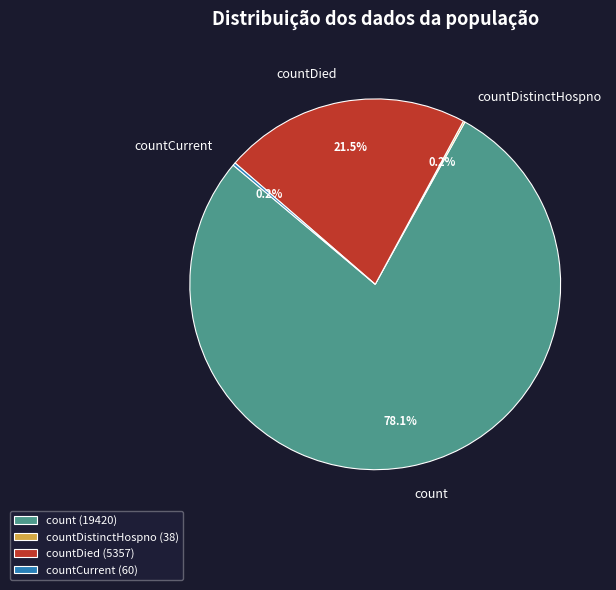

What percentage is NOT represented by countDied?

78.5%